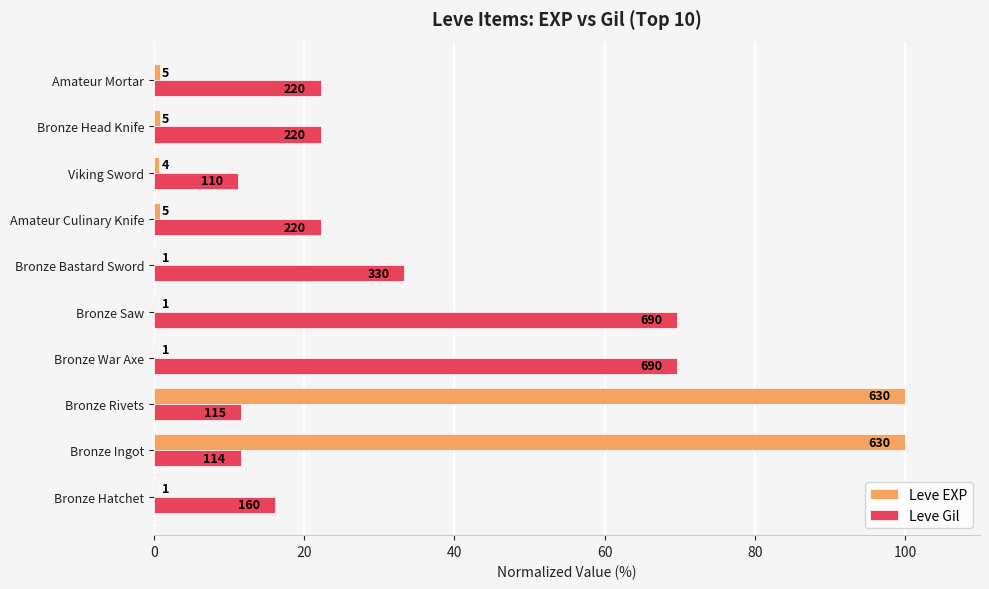

What are all the series names shown in the legend?

Leve EXP, Leve Gil